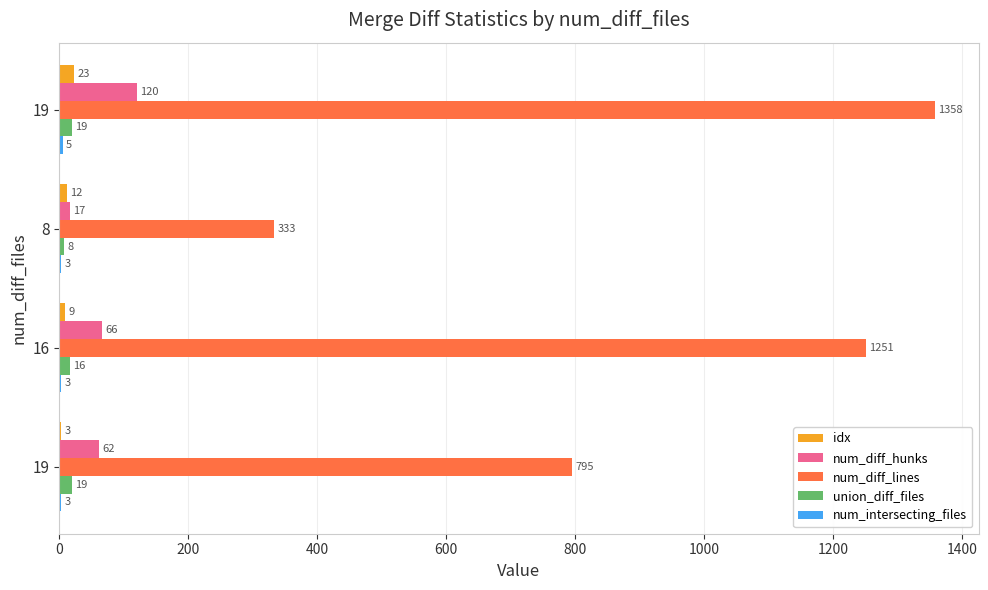

How many series are shown in this chart?

5